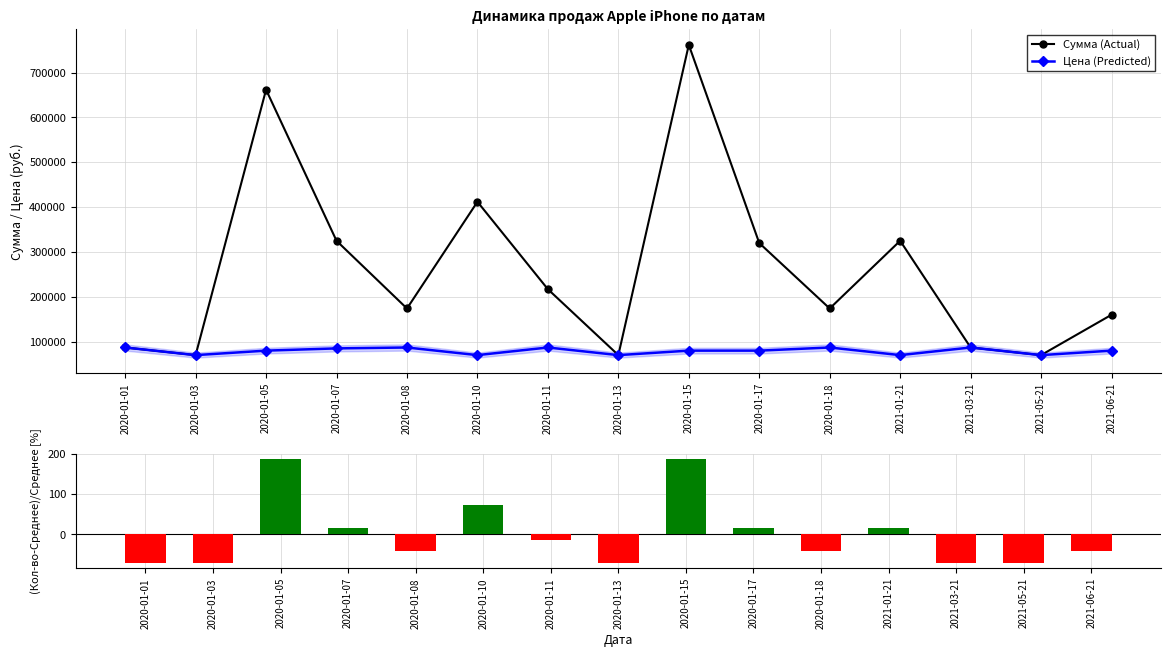

Is it true that Сумма (Actual) equals 145934.9 at 2020-01-01?

False